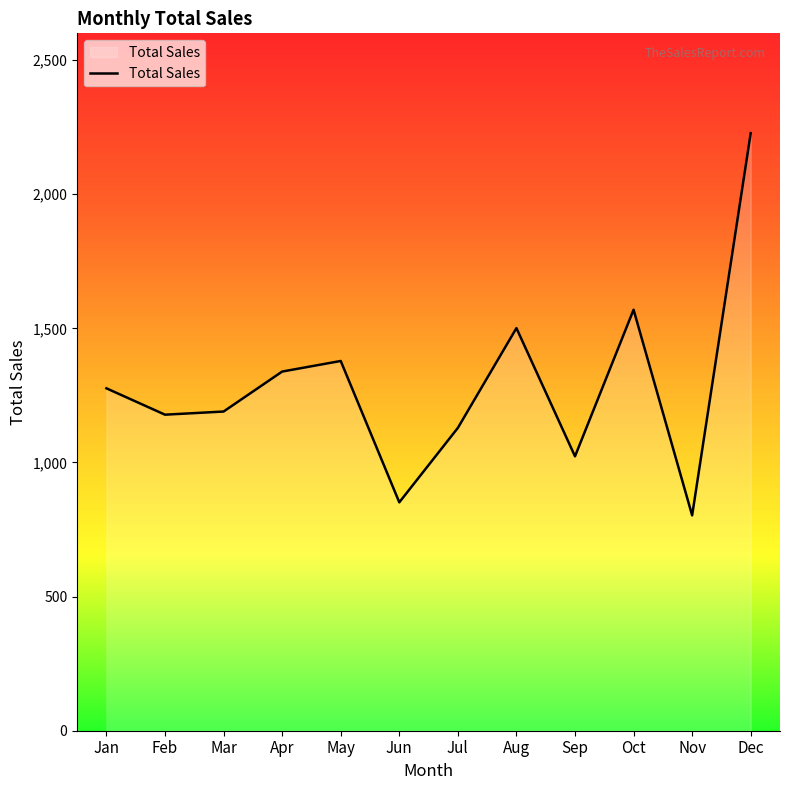

What is the ratio of the value at Mar to the value at Nov?

1.5